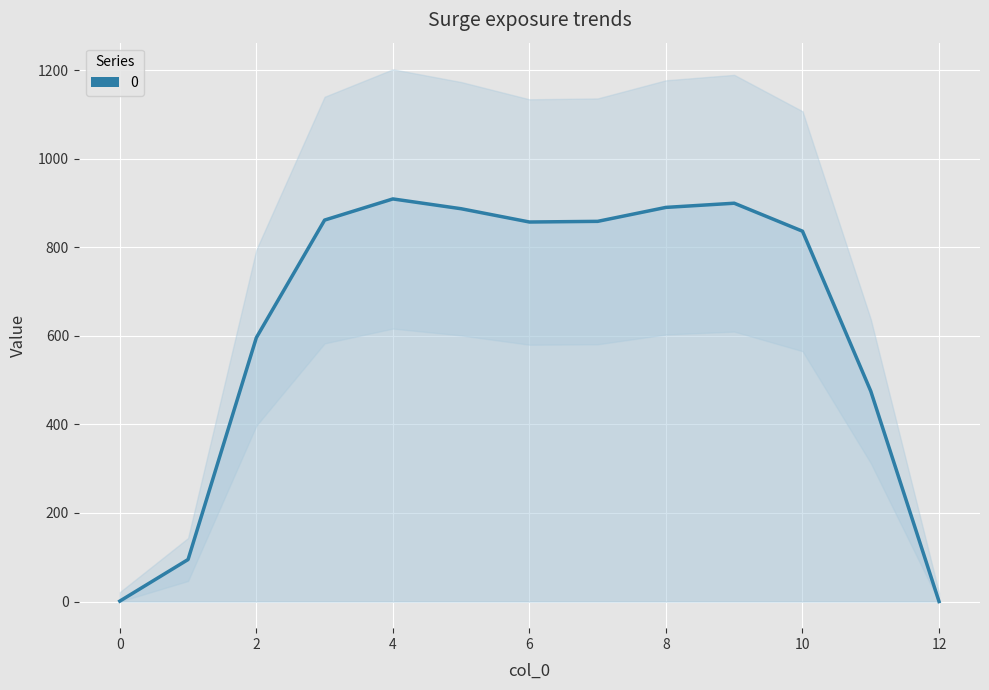

The chart shows a value of 475.0 at 11. True or false?

True